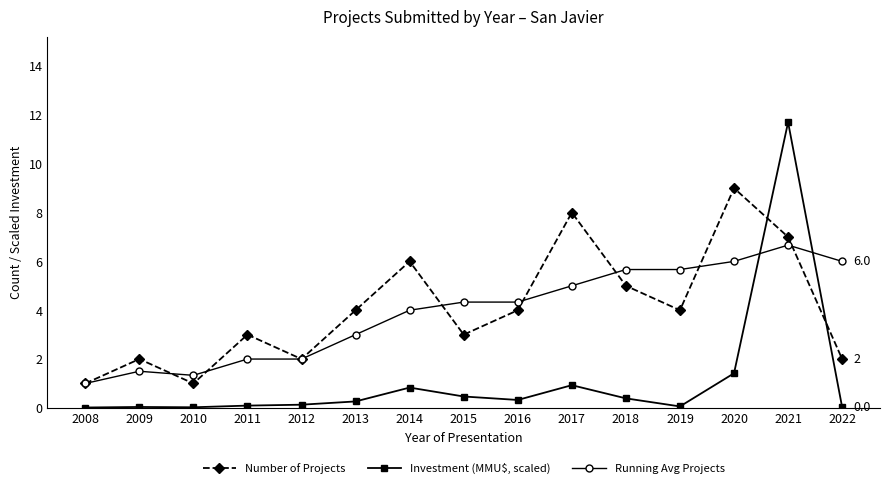

Is it true that Running Avg Projects equals 1.8 at 2010?

False